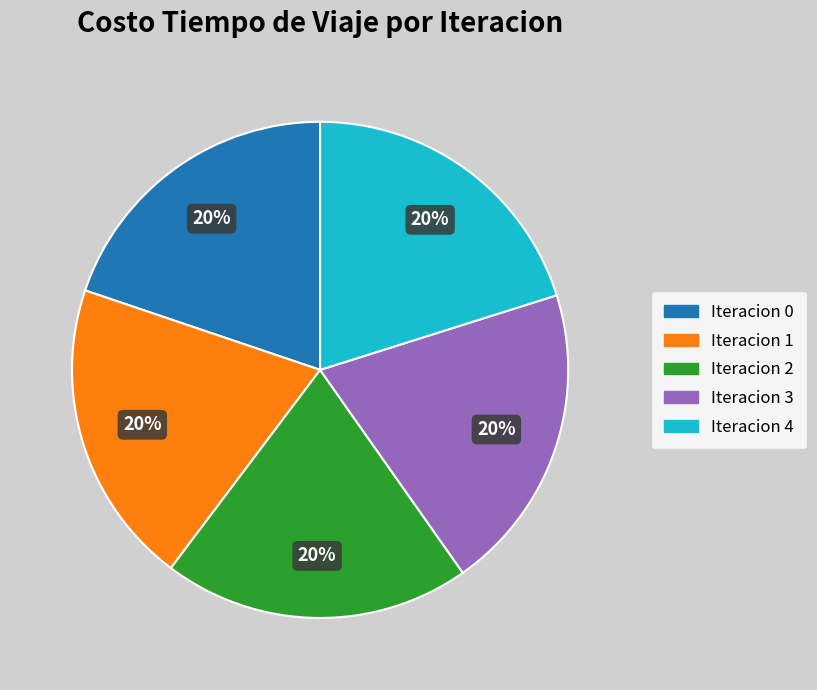

Approximately how many times larger is the value at Iteracion 0 compared to Iteracion 1?

1.0